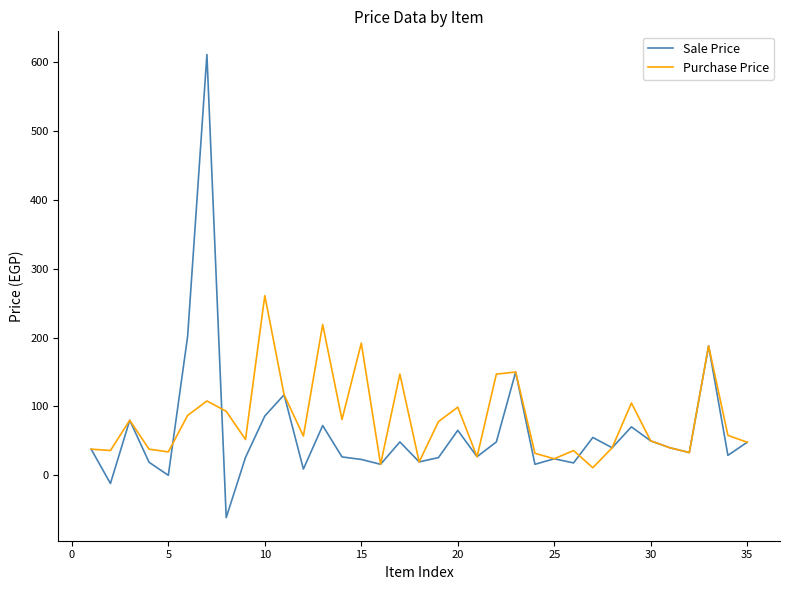

What is the greatest value displayed?

611.3